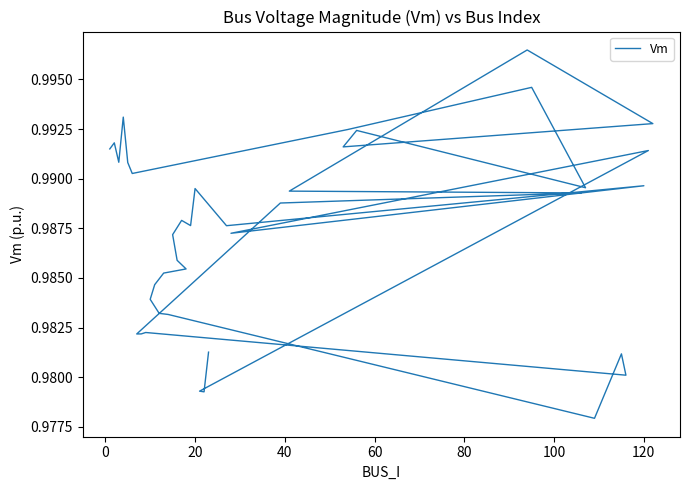

Count the values in the range 0 to 1.

40